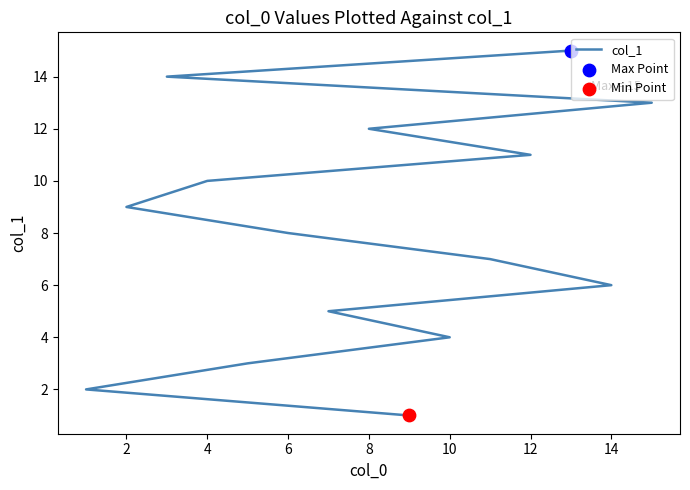

Which has a higher value, 8 or 12?

12